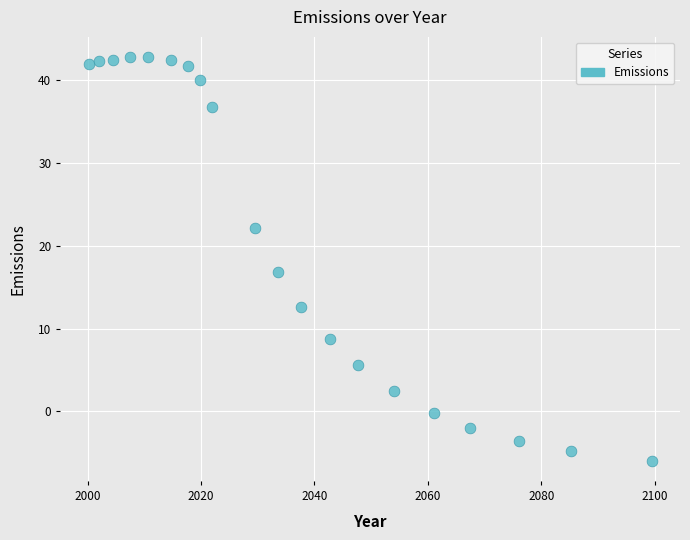

What is the range of X values (max minus min)?

99.3